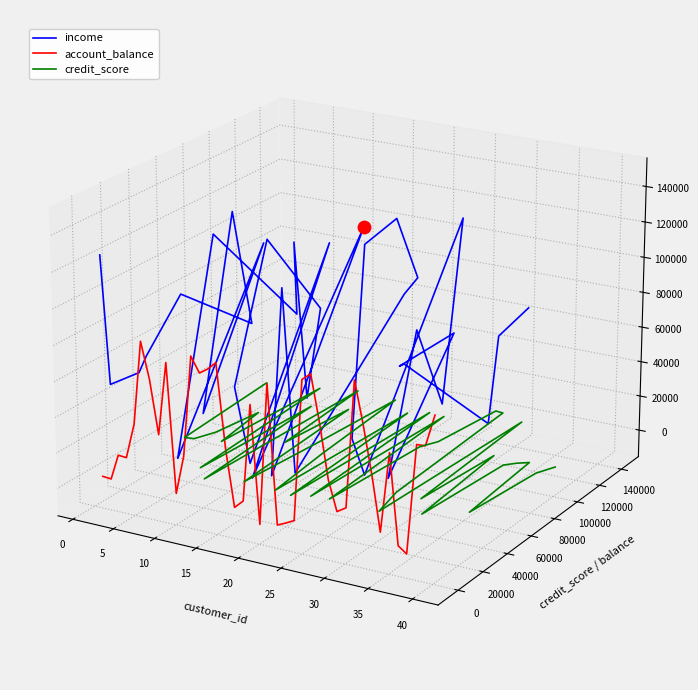

Which series contains the highest Y value?

income